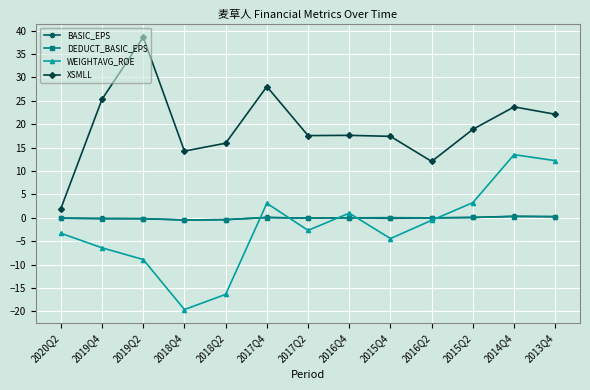

Which series changed the most between 2015Q4 and 2015Q2?

WEIGHTAVG_ROE